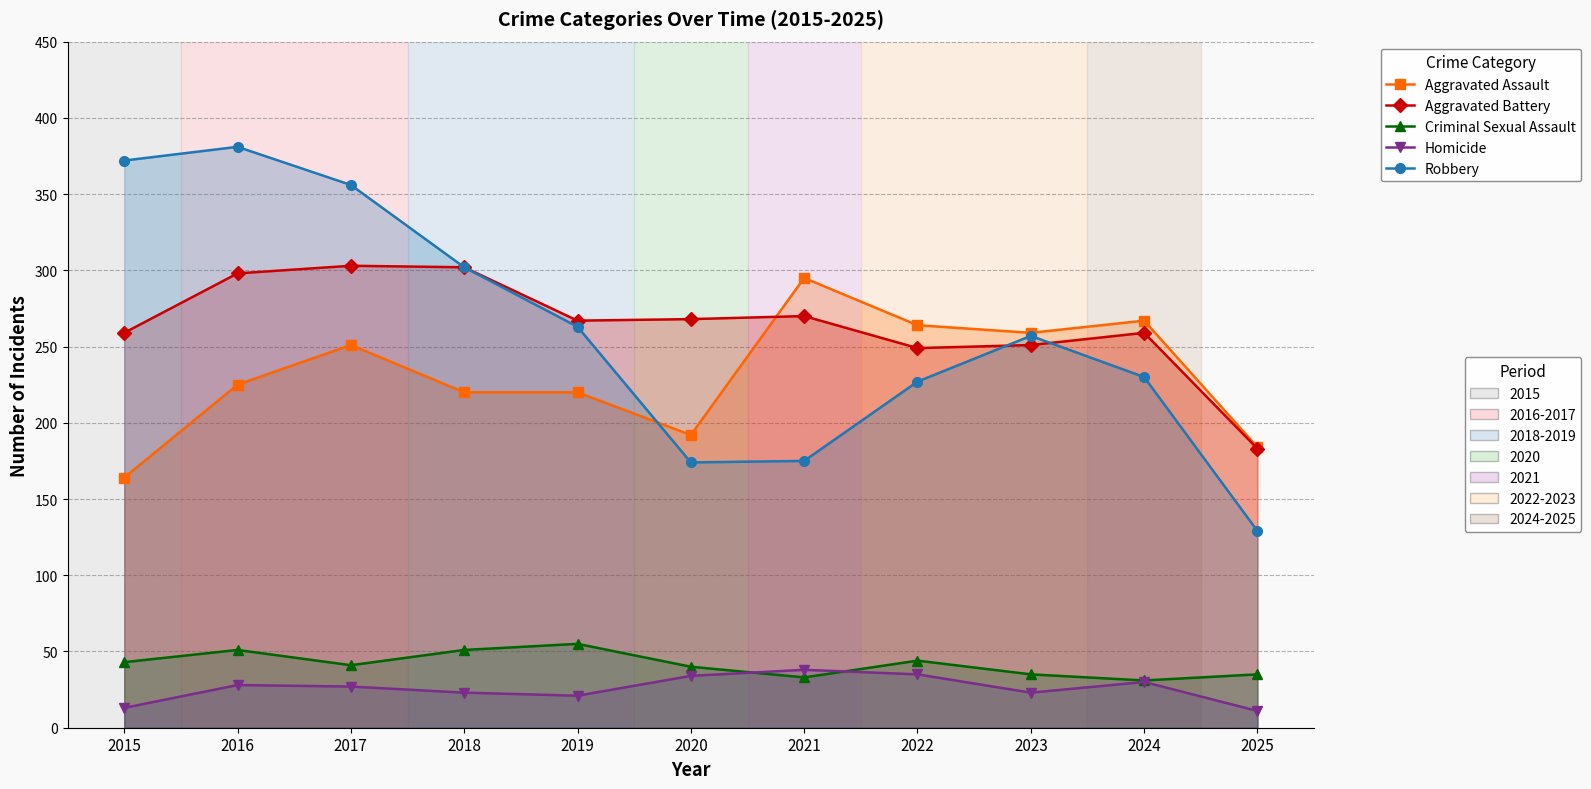

True or false: Homicide and Aggravated Assault intersect in this chart.

False